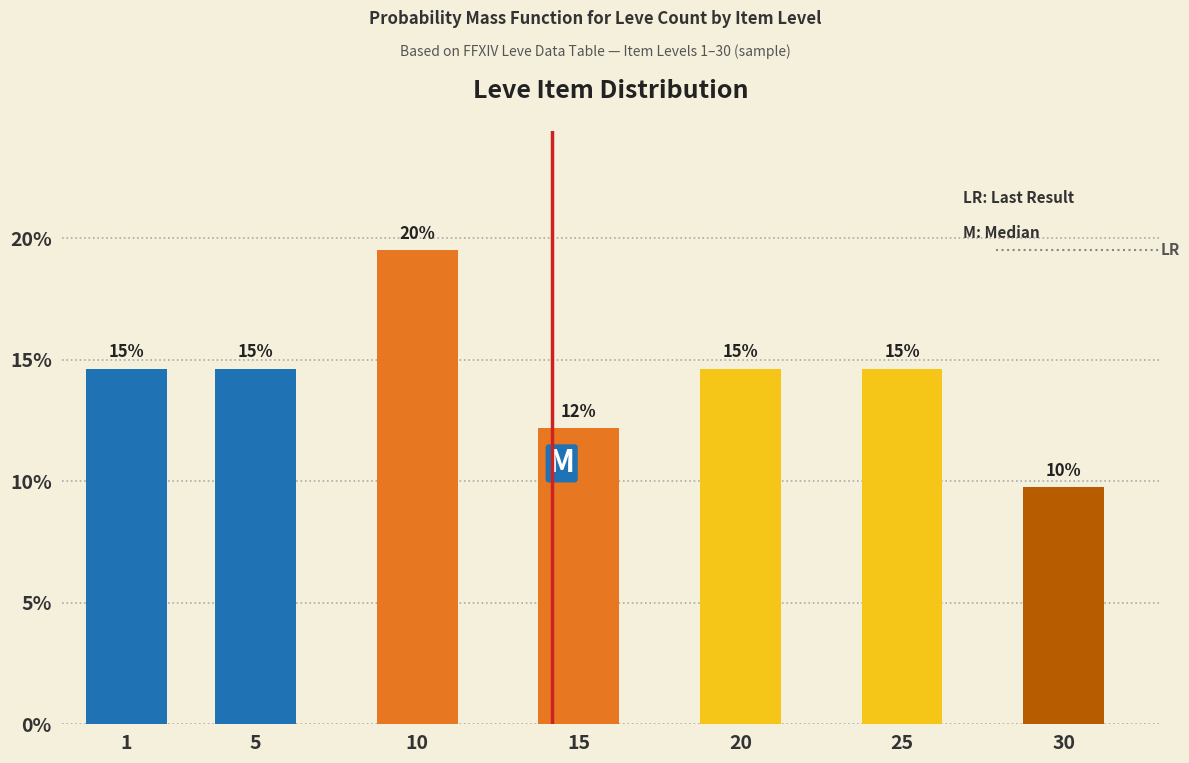

Are the bars horizontal?

No